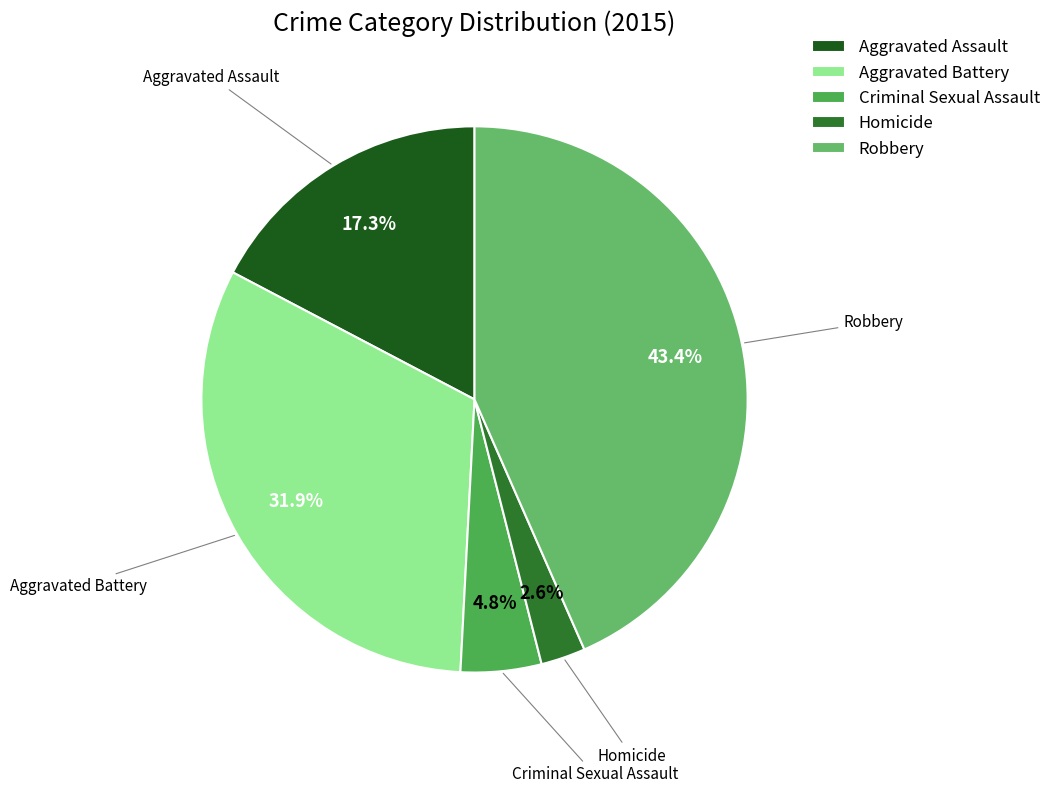

Rank the categories by value from lowest to highest.

Homicide, Criminal Sexual Assault, Aggravated Assault, Aggravated Battery, Robbery